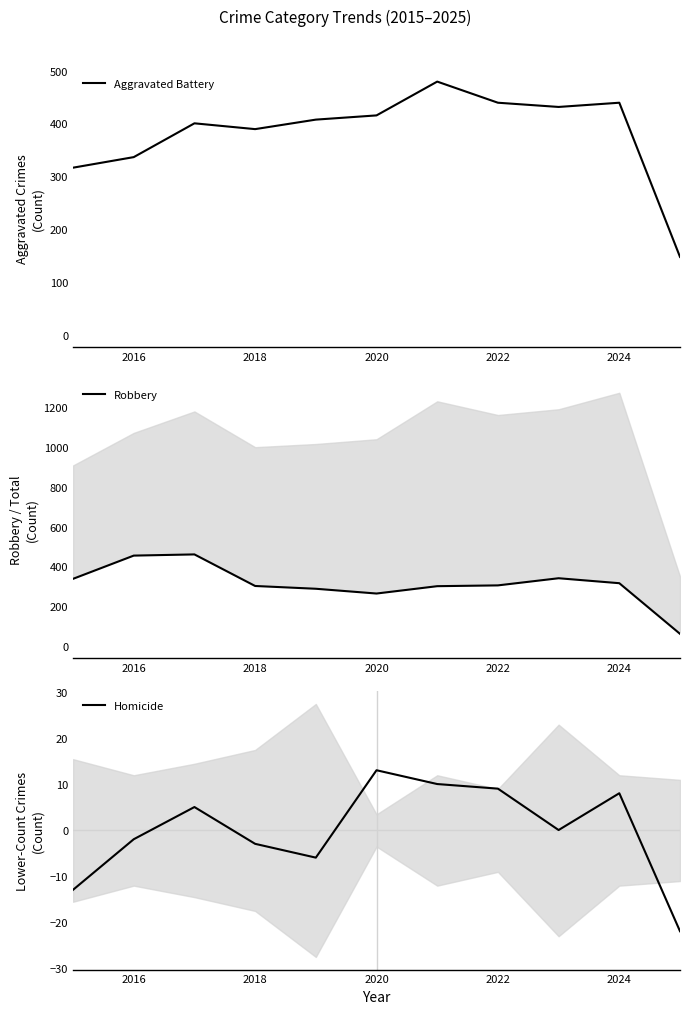

List the series in order of their overall mean, lowest first.

Homicide, Robbery, Aggravated Battery